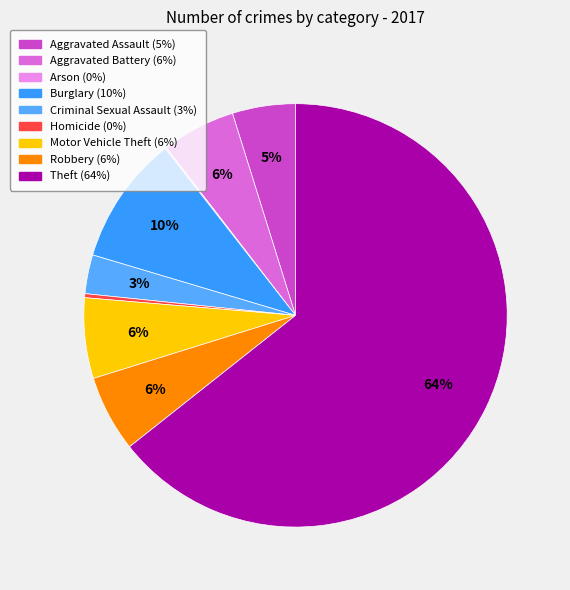

What percentage do Motor Vehicle Theft and Aggravated Assault together represent?

11.0%